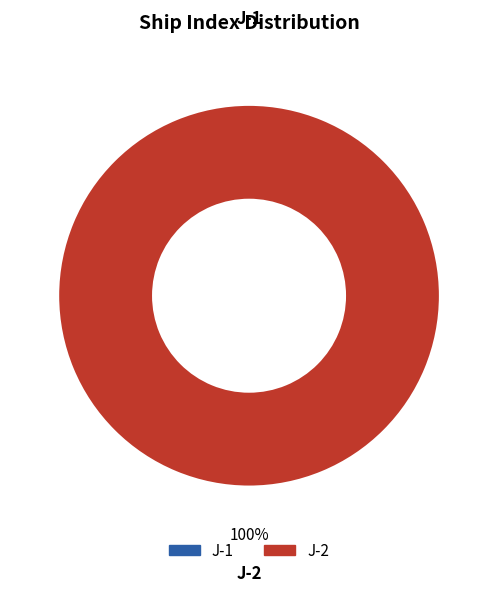

Rank the categories by value from highest to lowest.

J-2, J-1